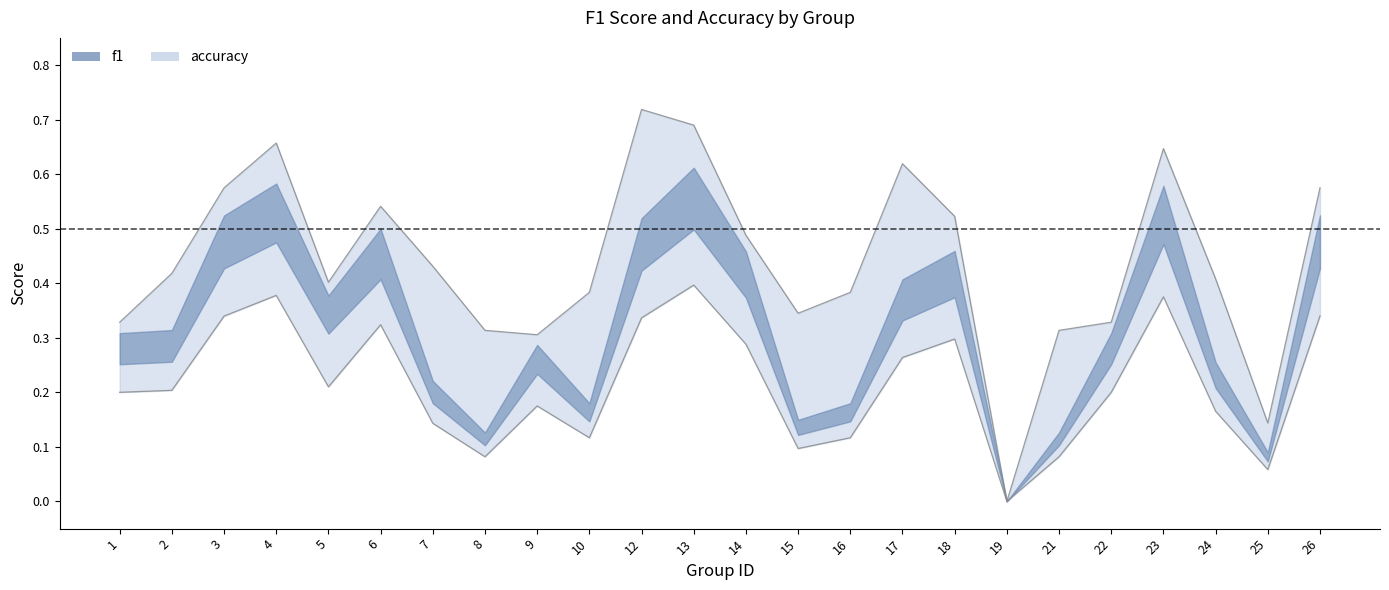

In f1, how many points are higher than both neighbors (excluding endpoints)?

6